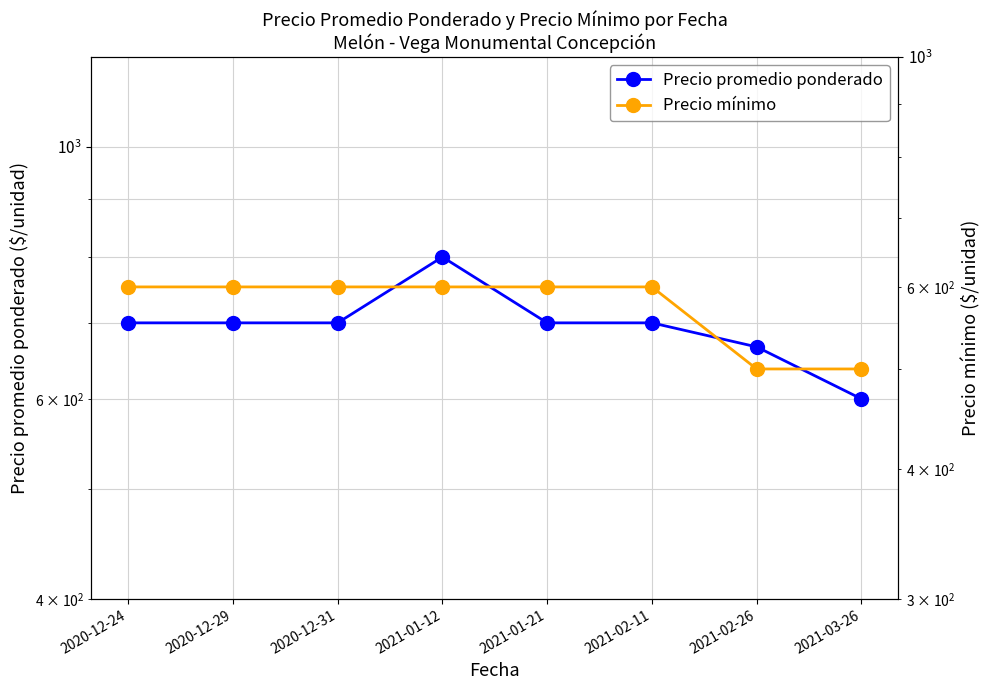

Reading left to right, list all the values displayed in this chart.

Precio promedio ponderado: 700.0	700.0	700.0	800.0	700.0	700.0	666.7	600.0
Precio mínimo: 600.0	600.0	600.0	600.0	600.0	600.0	500.0	500.0